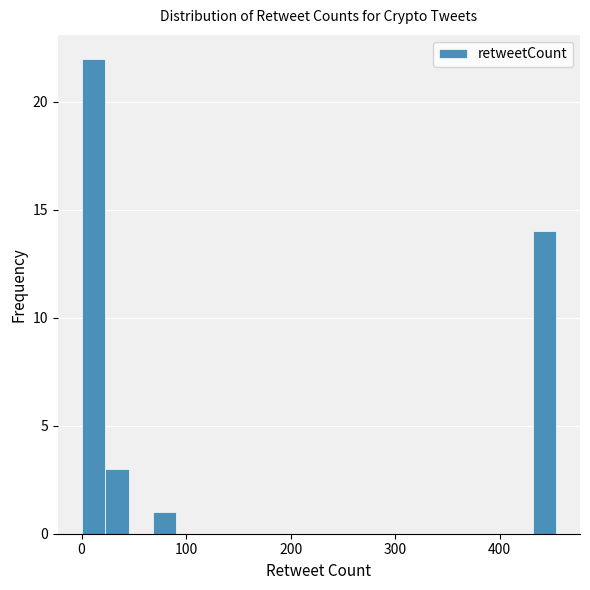

Read against the x-axis, roughly where is the centre of the tallest bar?

10